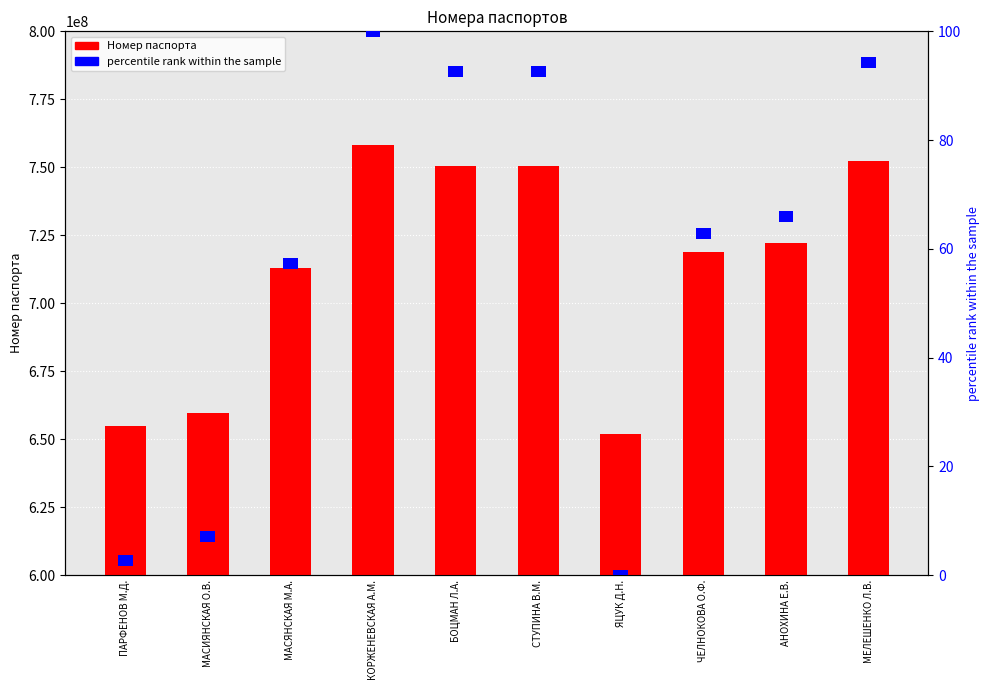

True or false: percentile rank within the sample has a value of 3 at СТУПИНА В.М..

False